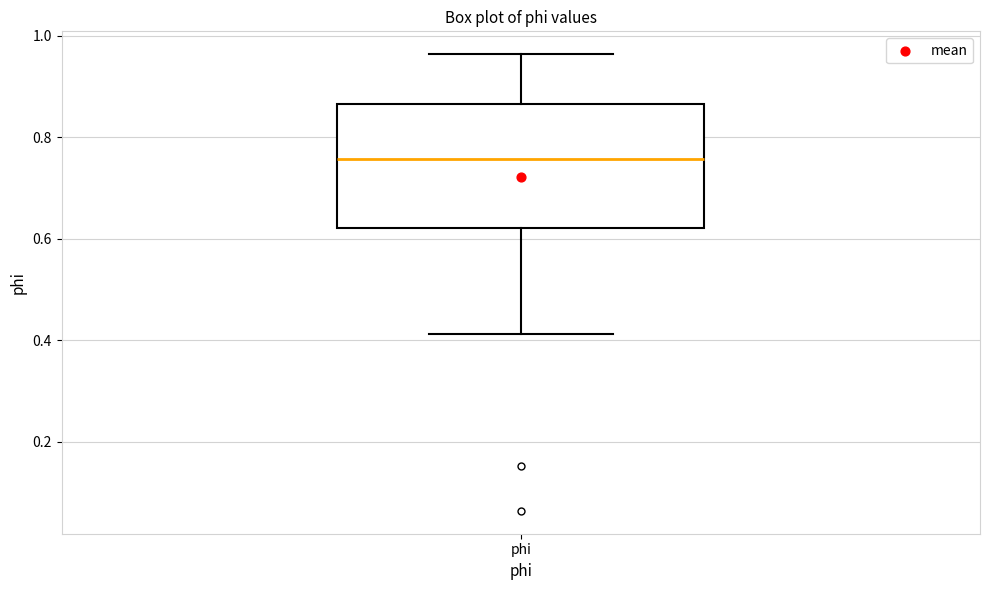

Transcribe this box plot: give where the median line is, the range the box spans, and where the two whiskers end, as read against the y-axis. The values are not printed on the chart, so give them approximately, as read against the axis.

median 0.76, box 0.62 to 0.86, whiskers 0.42 to 0.96